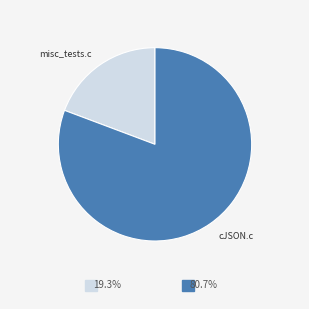

Does any single category account for the majority?

Yes